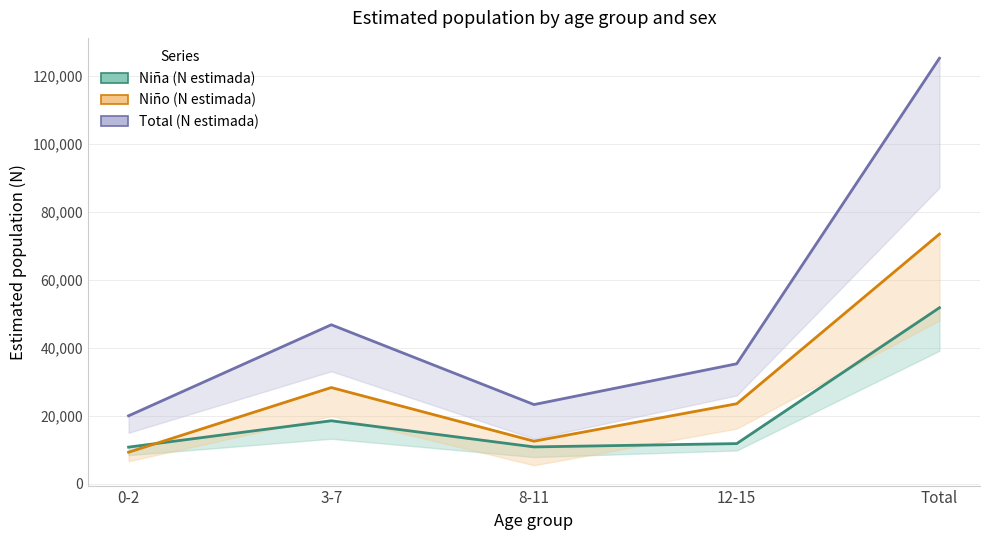

What is the difference between the second highest and minimum values in the Total (N estimada) series?

26785